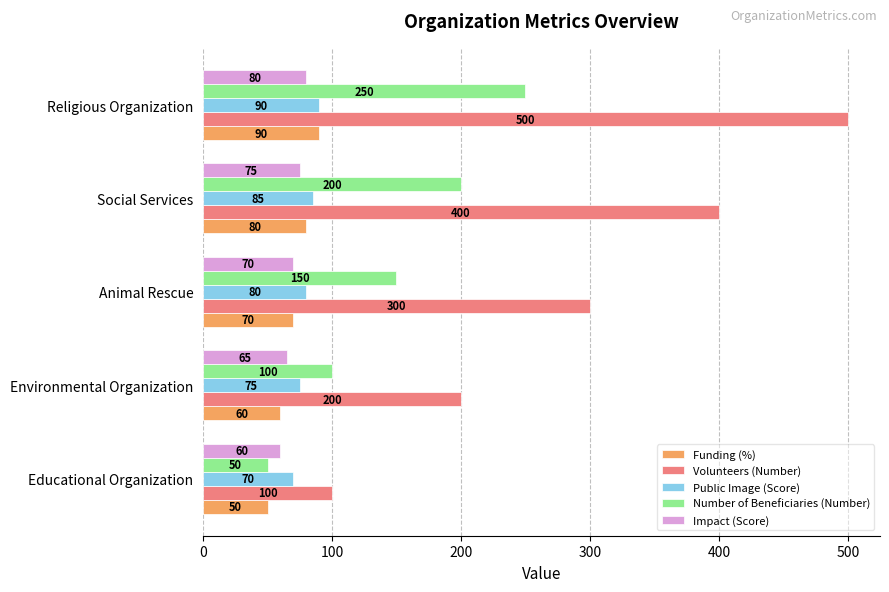

At how many categories does at least one series exceed 274?

3